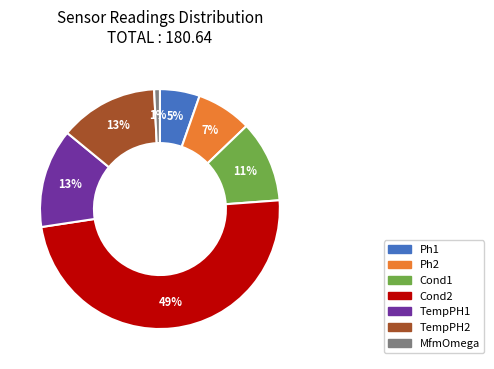

To the nearest percent, what is the difference between the Ph1 and TempPH2 slice percentages?

8%